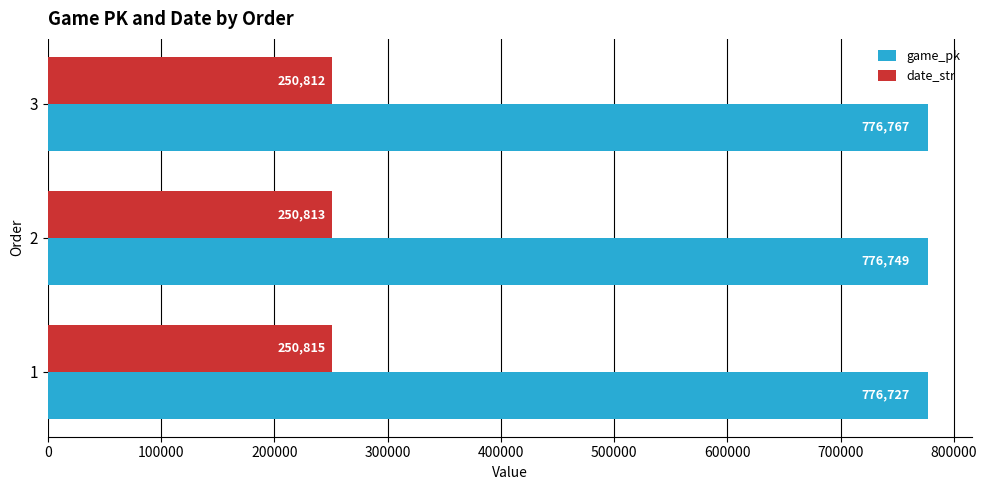

Which series changed the most between 1 and 2?

game_pk